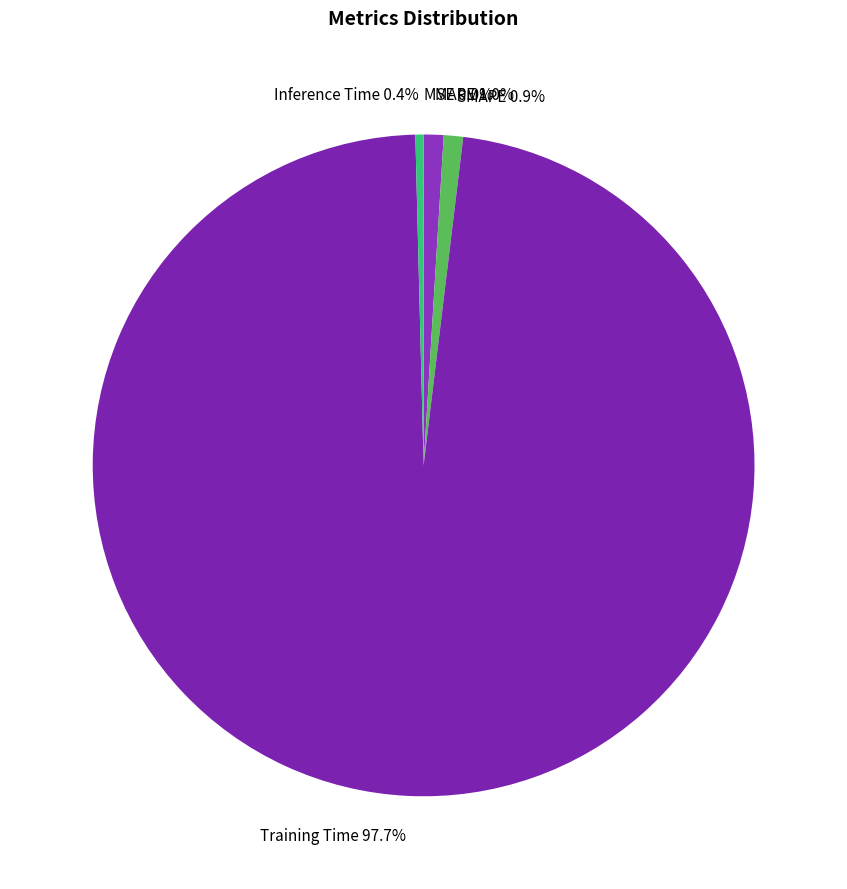

To the nearest percent, what is the difference between the largest and smallest slice percentages?

98%